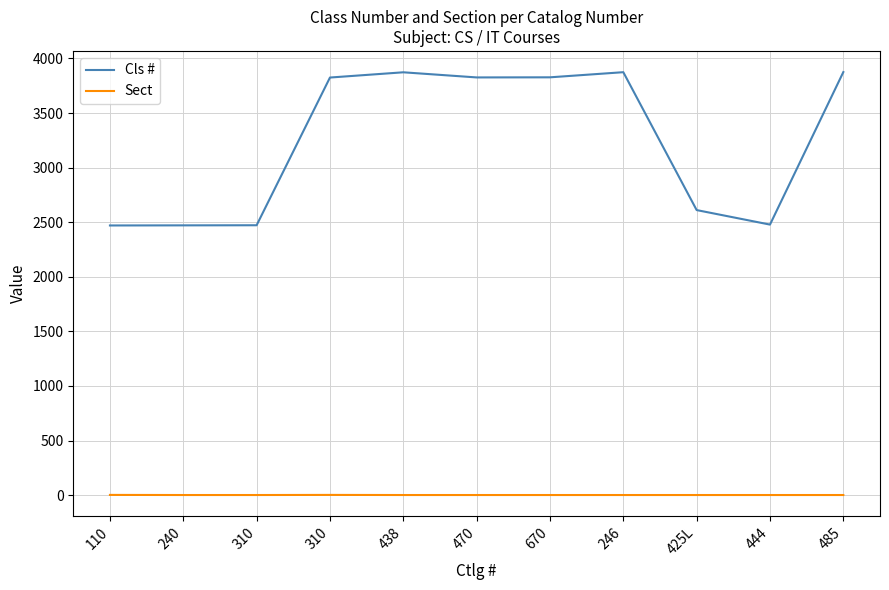

Reading right to left, list all the values displayed in this chart.

Cls #: 485=3875	444=2478	425L=2611	246=3874	670=3827	470=3826	438=3873	310=3825	310=2472	240=2471	110=2470
Sect: 485=1	444=1	425L=1	246=1	670=1	470=1	438=1	310=2	310=1	240=1	110=2